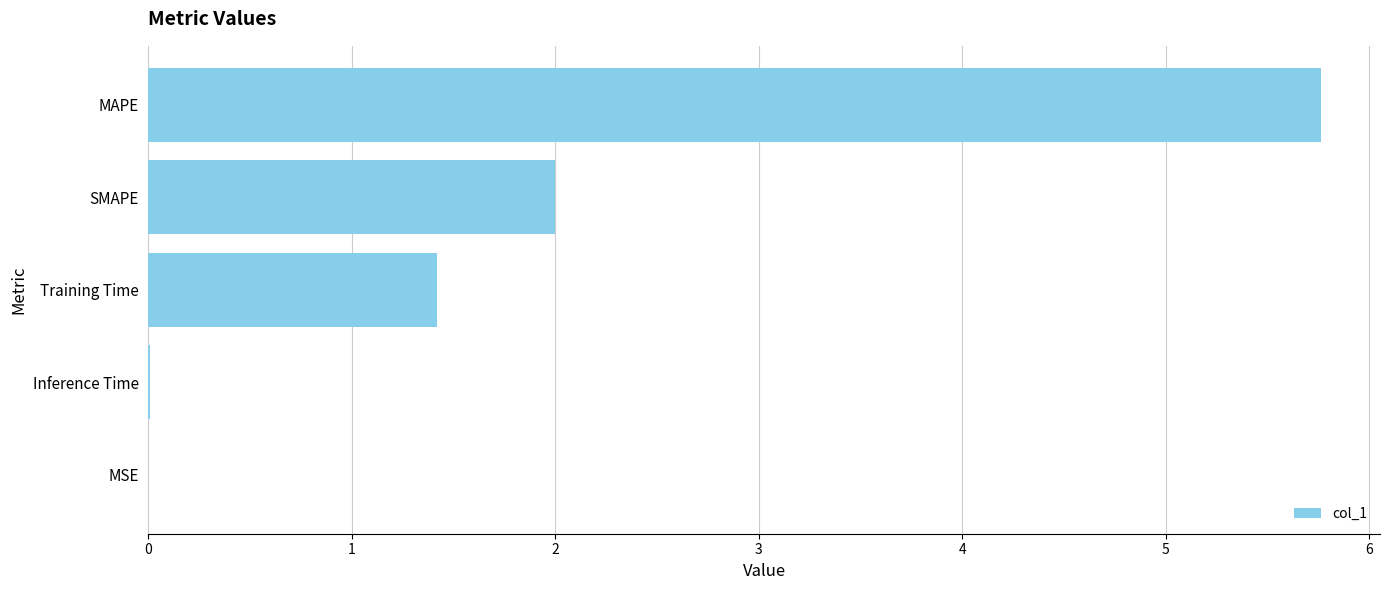

What is the sum of all values?

9.2